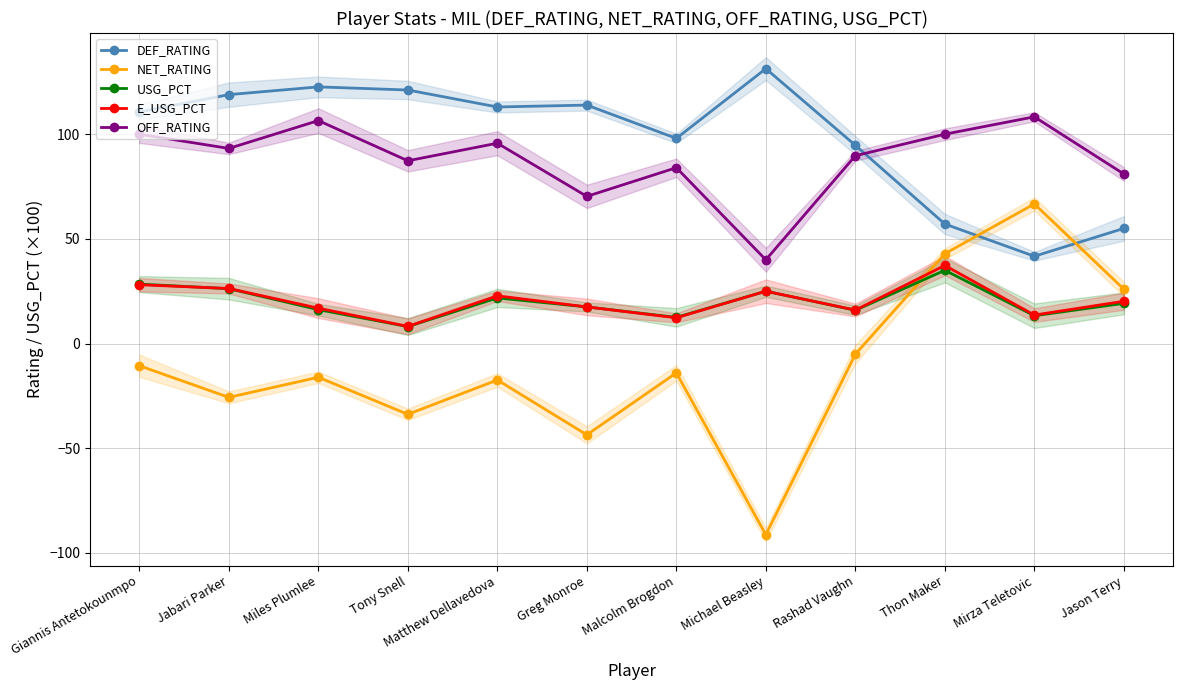

Reading left to right, transcribe all the data shown in this chart.

DEF_RATING: Giannis Antetokounmpo=110.6	Jabari Parker=118.9	Miles Plumlee=122.6	Tony Snell=121.1	Matthew Dellavedova=113.0	Greg Monroe=113.9	Malcolm Brogdon=98.0	Michael Beasley=131.3	Rashad Vaughn=94.7	Thon Maker=57.1	Mirza Teletovic=41.7	Jason Terry=55.0
NET_RATING: Giannis Antetokounmpo=-10.6	Jabari Parker=-25.7	Miles Plumlee=-16.1	Tony Snell=-33.8	Matthew Dellavedova=-17.4	Greg Monroe=-43.6	Malcolm Brogdon=-14.0	Michael Beasley=-91.3	Rashad Vaughn=-5.1	Thon Maker=42.9	Mirza Teletovic=66.7	Jason Terry=26.0
USG_PCT: Giannis Antetokounmpo=28.4	Jabari Parker=26.2	Miles Plumlee=16.2	Tony Snell=8.1	Matthew Dellavedova=21.8	Greg Monroe=17.5	Malcolm Brogdon=12.5	Michael Beasley=25.0	Rashad Vaughn=15.9	Thon Maker=35.0	Mirza Teletovic=13.3	Jason Terry=19.2
E_USG_PCT: Giannis Antetokounmpo=28.1	Jabari Parker=26.3	Miles Plumlee=16.9	Tony Snell=8.2	Matthew Dellavedova=22.8	Greg Monroe=17.5	Malcolm Brogdon=12.3	Michael Beasley=25.0	Rashad Vaughn=16.0	Thon Maker=37.3	Mirza Teletovic=13.6	Jason Terry=20.2
OFF_RATING: Giannis Antetokounmpo=100.0	Jabari Parker=93.2	Miles Plumlee=106.5	Tony Snell=87.3	Matthew Dellavedova=95.7	Greg Monroe=70.3	Malcolm Brogdon=84.0	Michael Beasley=40.0	Rashad Vaughn=89.7	Thon Maker=100.0	Mirza Teletovic=108.3	Jason Terry=81.0